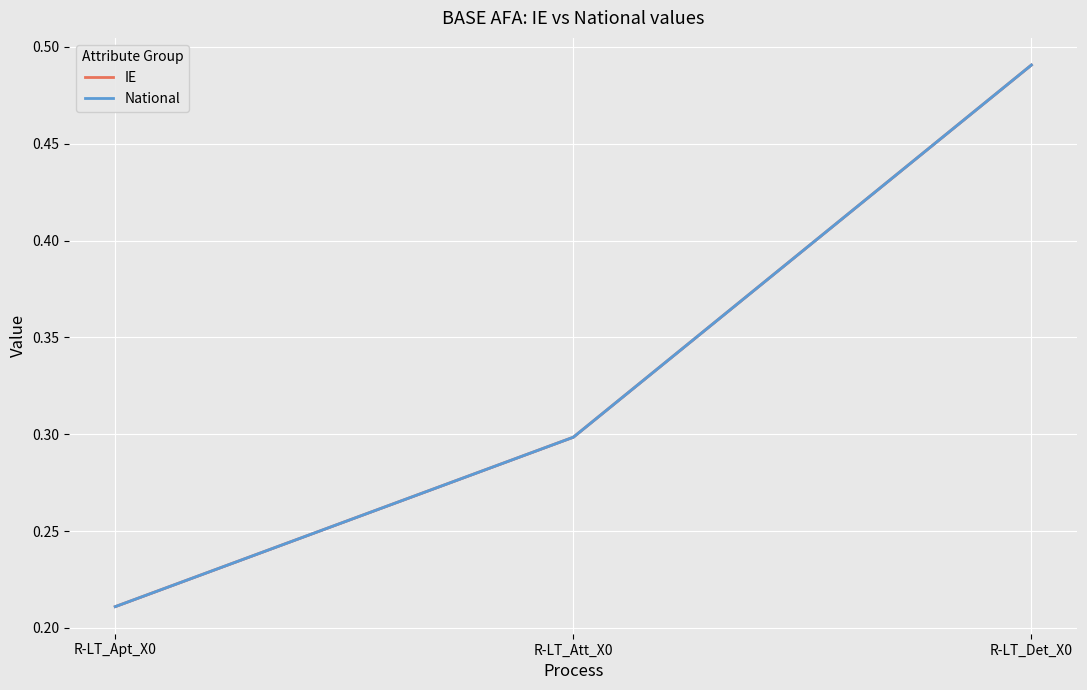

At which category is the sum across all series the highest?

R-LT_Det_X0